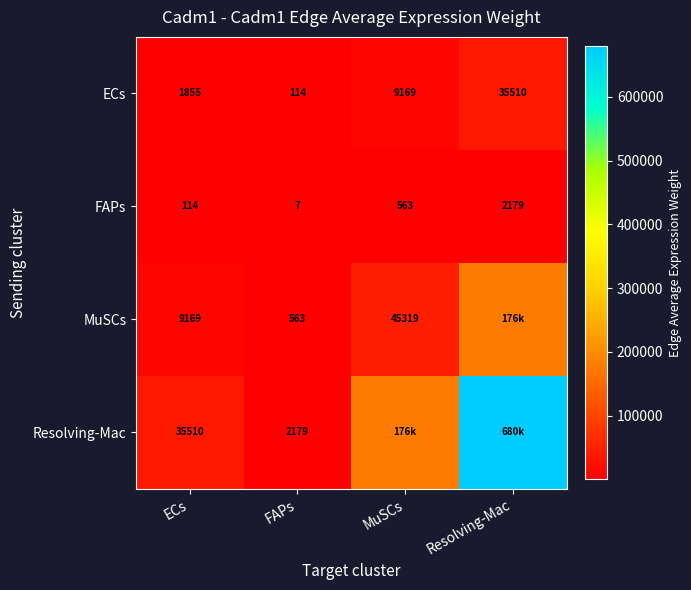

Is it true that FAPs equals 870.5 at Resolving-Mac?

False